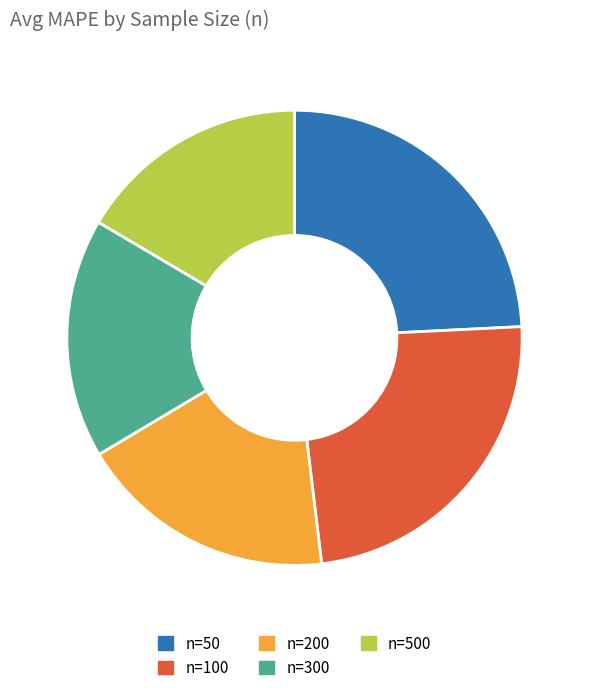

Which slice is the smallest?

n=500